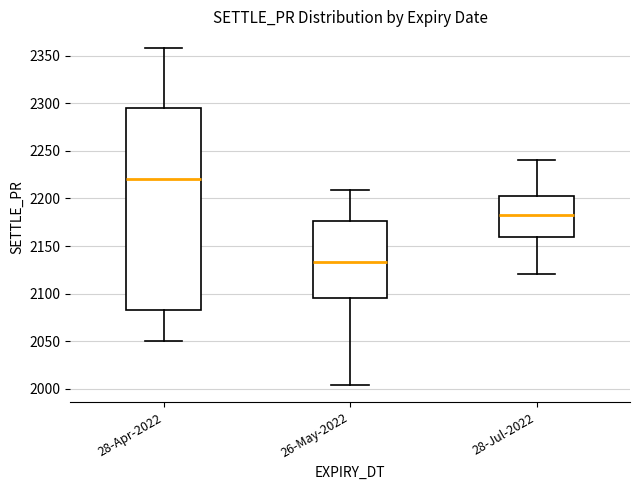

Where does the upper whisker of the box for 28-Apr-2022 end on the y-axis? The values are not printed on the chart, so give them approximately, as read against the axis.

2360